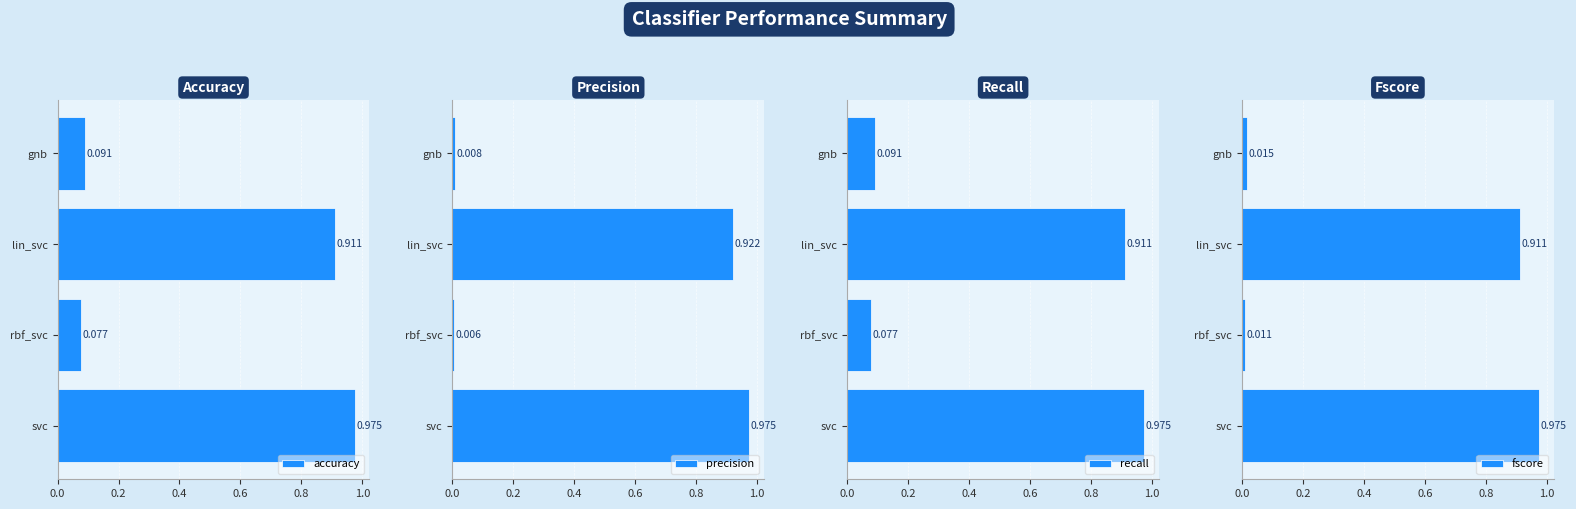

At which label is accuracy closest to 0?

rbf_svc